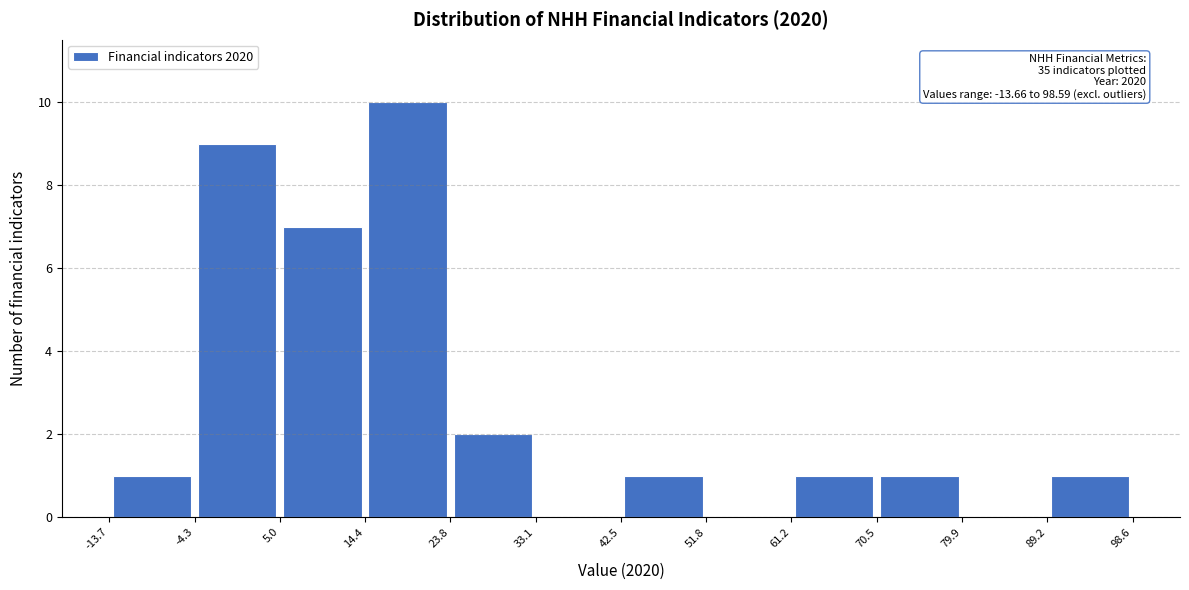

Which range on the x-axis has the tallest bar?

14.4 to 23.8